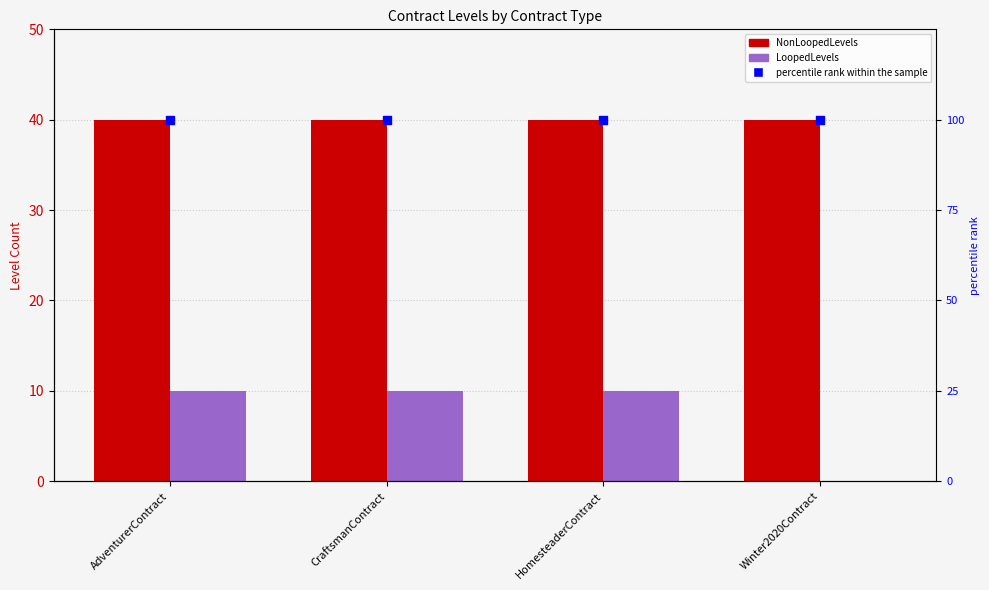

What is the total value across all series at AdventurerContract?

150